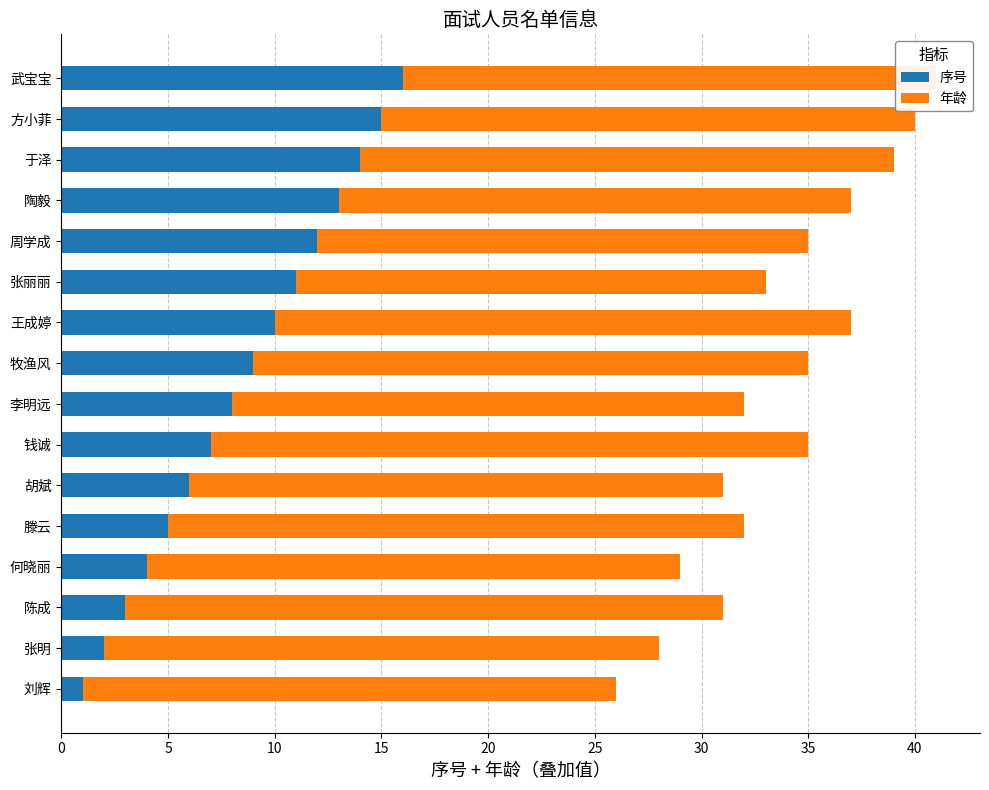

At which label does 序号 reach its peak?

武宝宝